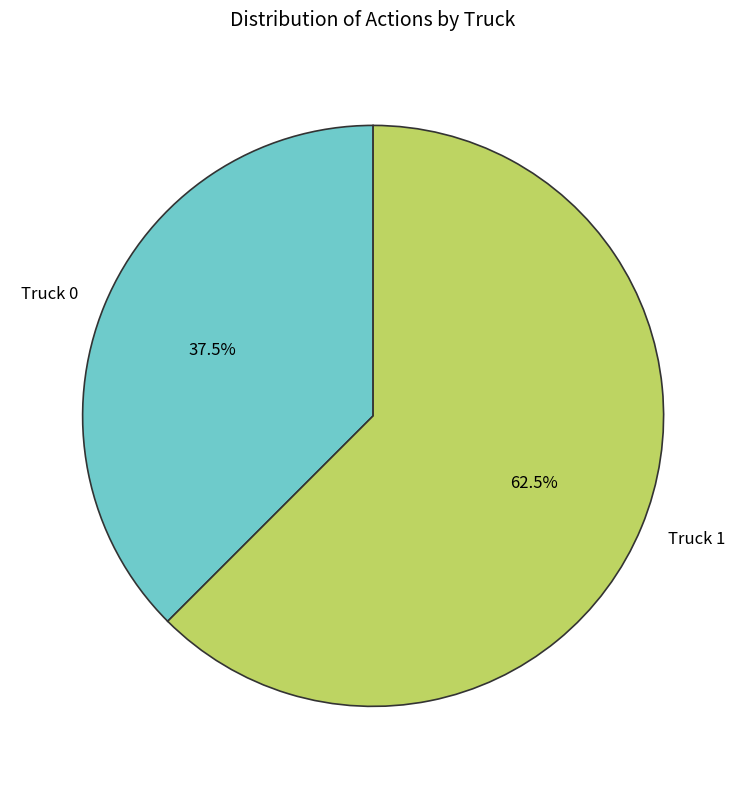

Which slice is the smallest?

Truck 0